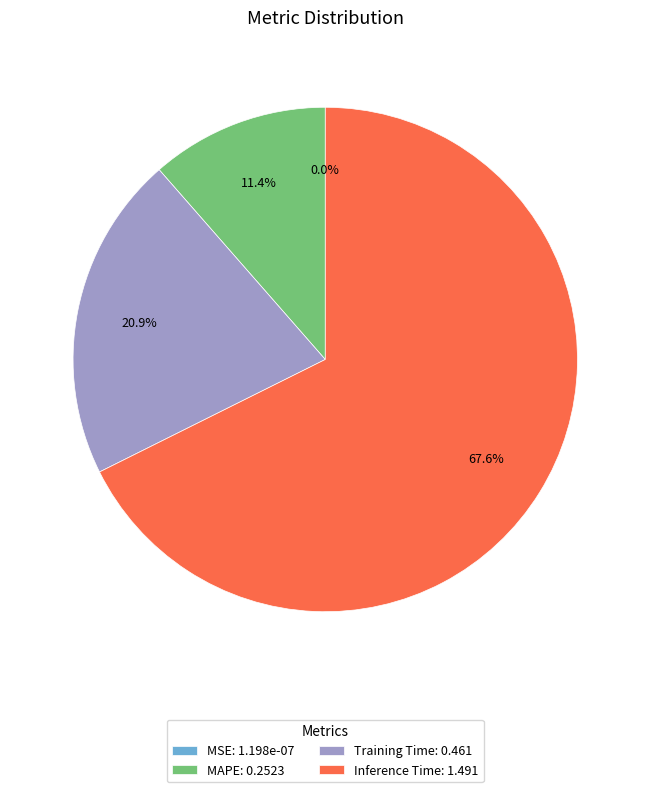

Is Inference Time: 1.491 the majority of the pie?

Yes